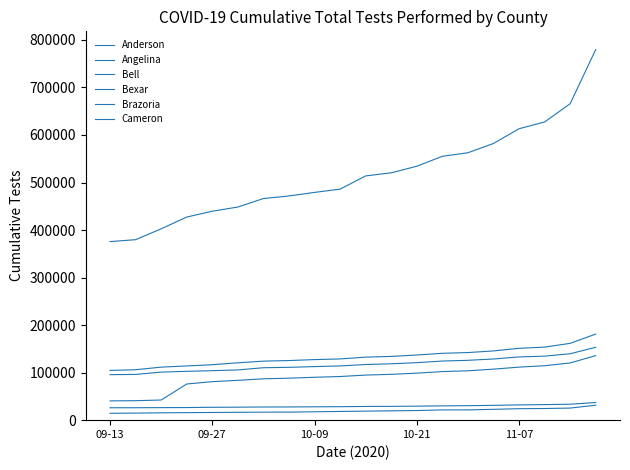

Rank the series by their maximum value, from lowest to highest.

Angelina, Anderson, Bell, Cameron, Brazoria, Bexar